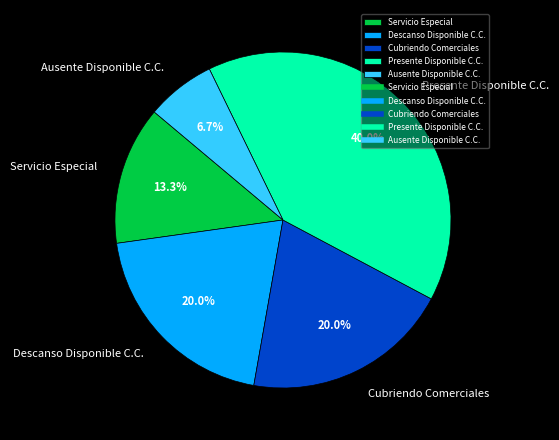

How many segments does this pie chart have?

5